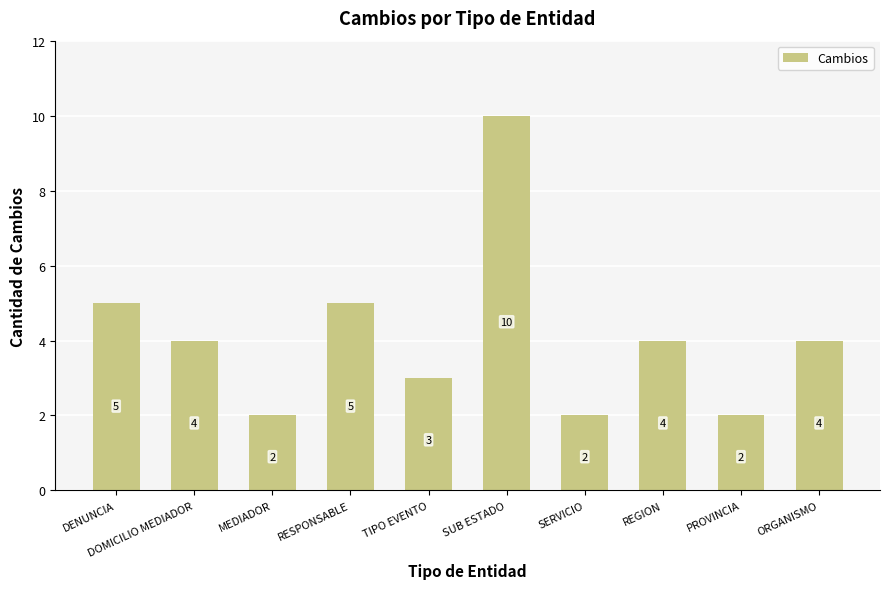

What is the sum of all values?

41